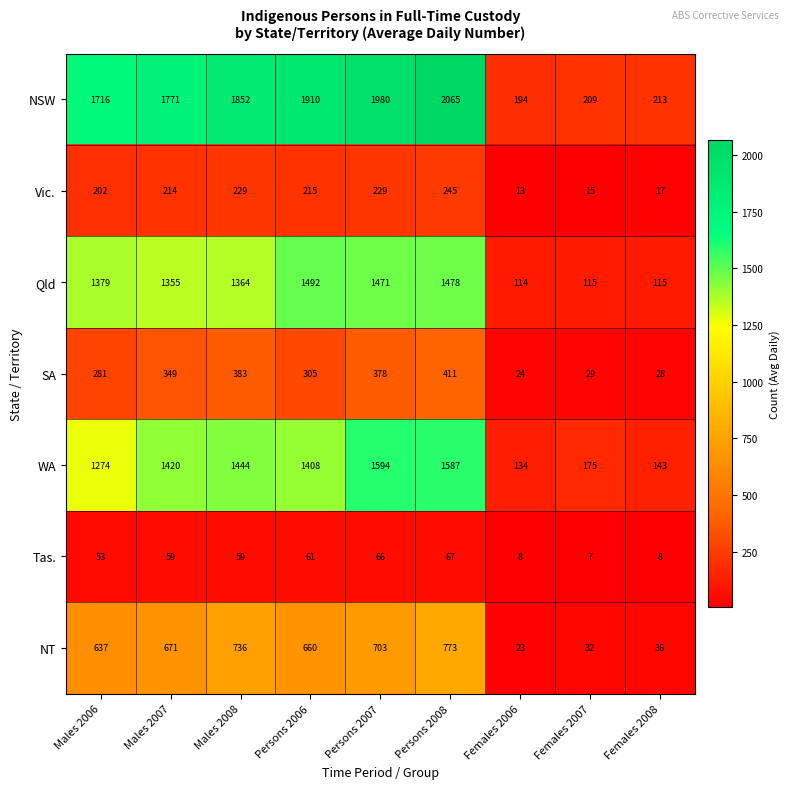

Where is Vic. nearest to the value 129?

Males 2006